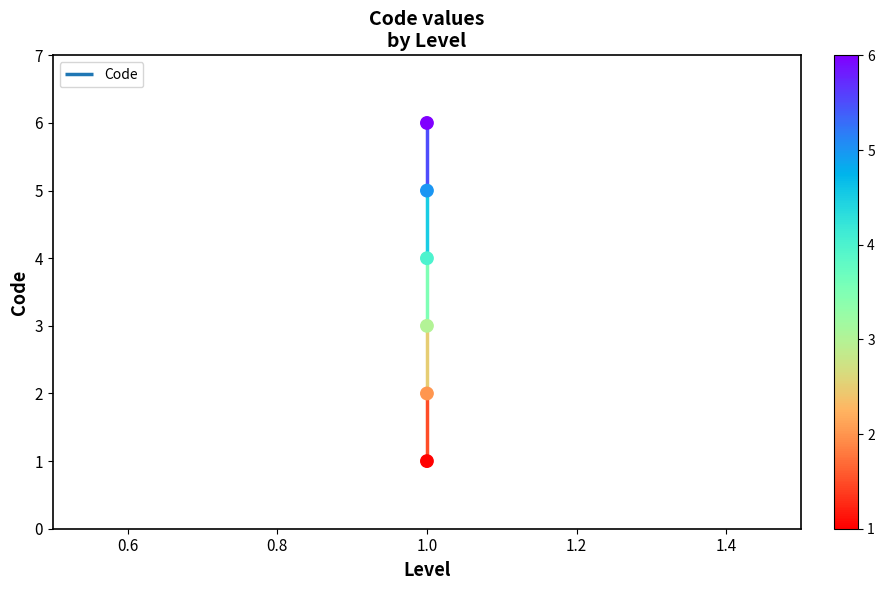

Between 0.8 and 1.0, which is larger?

1.0